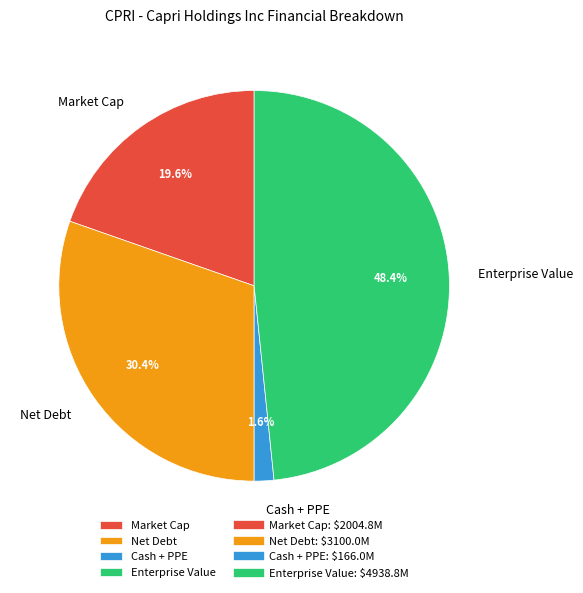

To the nearest percent, what is the difference between the Enterprise Value and Net Debt slice percentages?

18%